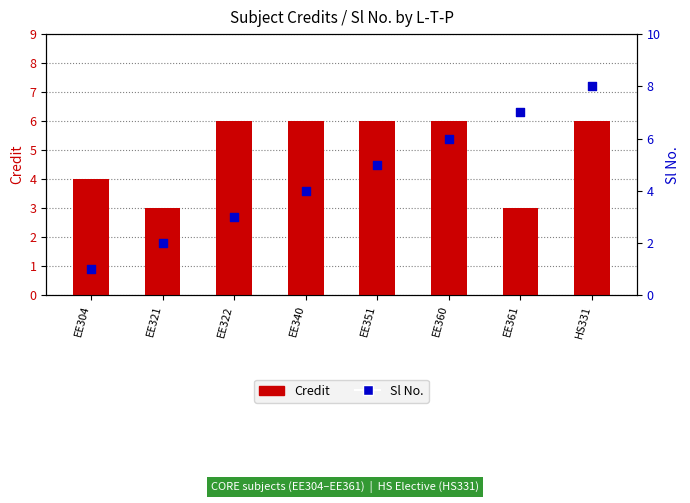

At how many categories does at least one series exceed 2?

8